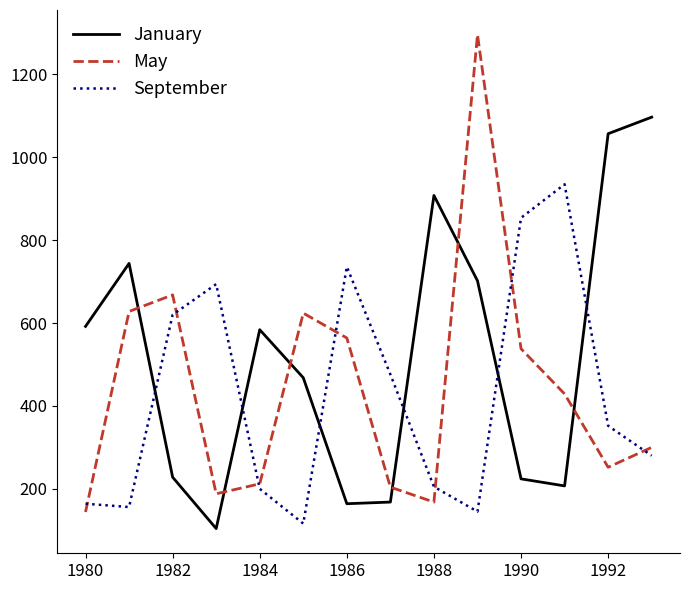

Which series has the largest total across all categories?

January